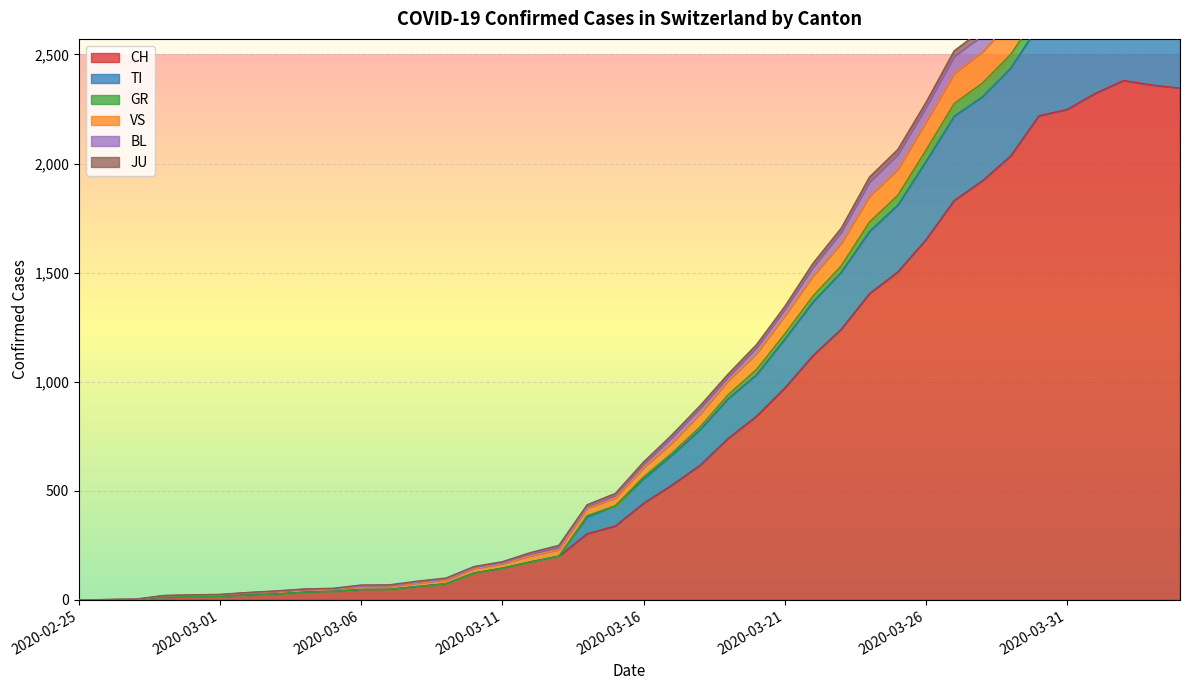

The JU series shows 22 at 2020-03-02. True or false?

True